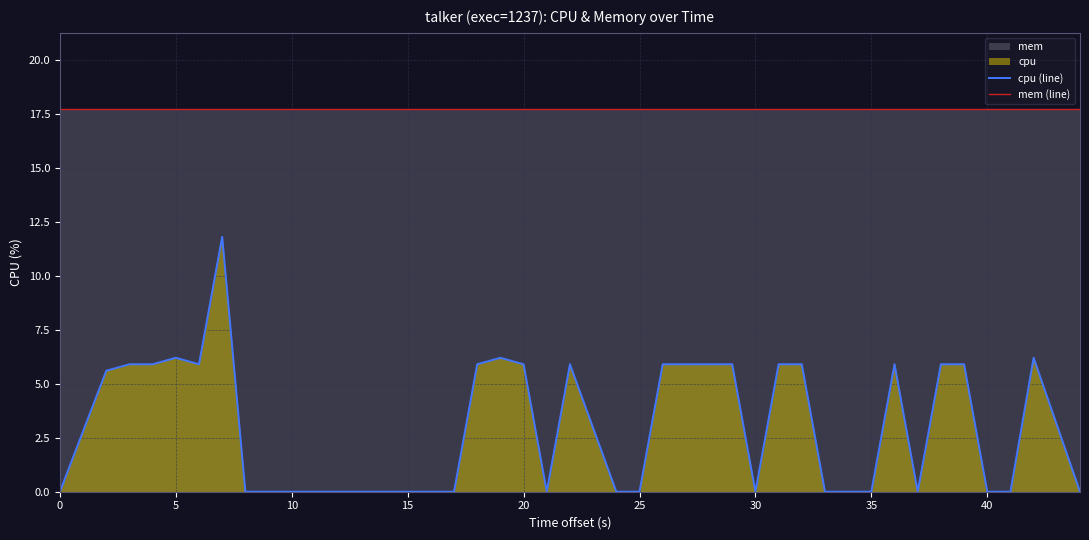

Reading left to right, extract all data points from this chart.

cpu (line): 0.0	5.6	5.9	5.9	6.2	5.9	11.8	0.0	0.0	0.0	0.0	0.0	0.0	0.0	0.0	0.0	5.9	6.2	5.9	0.0	5.9	0.0	0.0	5.9	5.9	5.9	5.9	0.0	5.9	5.9	0.0	0.0	5.9	0.0	5.9	5.9	0.0	0.0	6.2	0.0
mem (line): 17.7	17.7	17.7	17.7	17.7	17.7	17.7	17.7	17.7	17.7	17.7	17.7	17.7	17.7	17.7	17.7	17.7	17.7	17.7	17.7	17.7	17.7	17.7	17.7	17.7	17.7	17.7	17.7	17.7	17.7	17.7	17.7	17.7	17.7	17.7	17.7	17.7	17.7	17.7	17.7